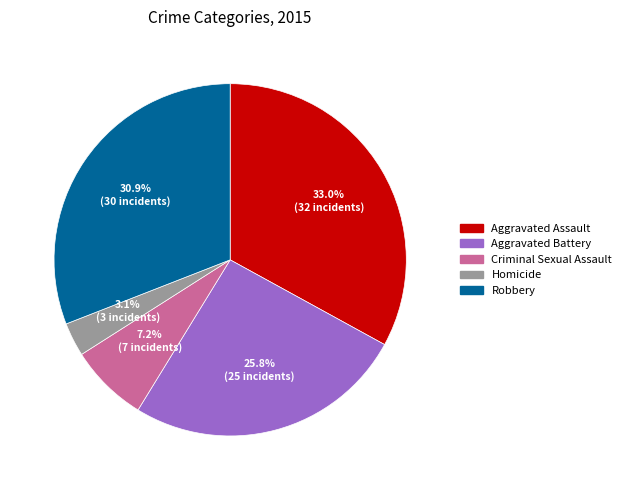

To the nearest percent, what portion does Homicide represent?

3%